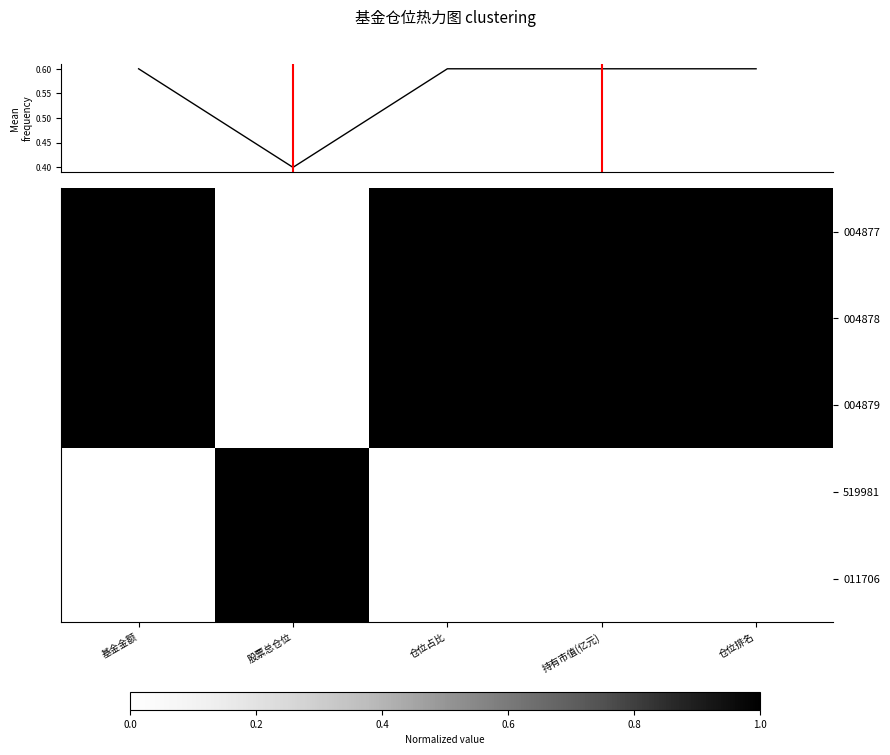

True or false: 011706 has a value of -0.4 at 基金金额.

False